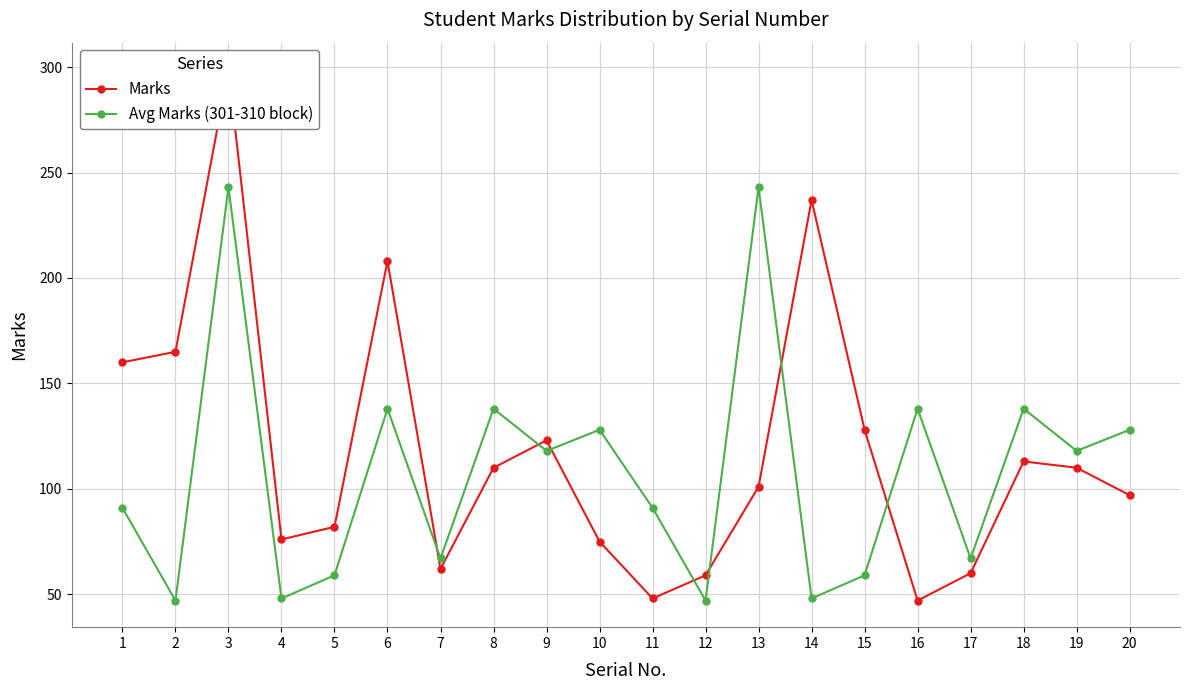

What is the greatest value displayed?

299